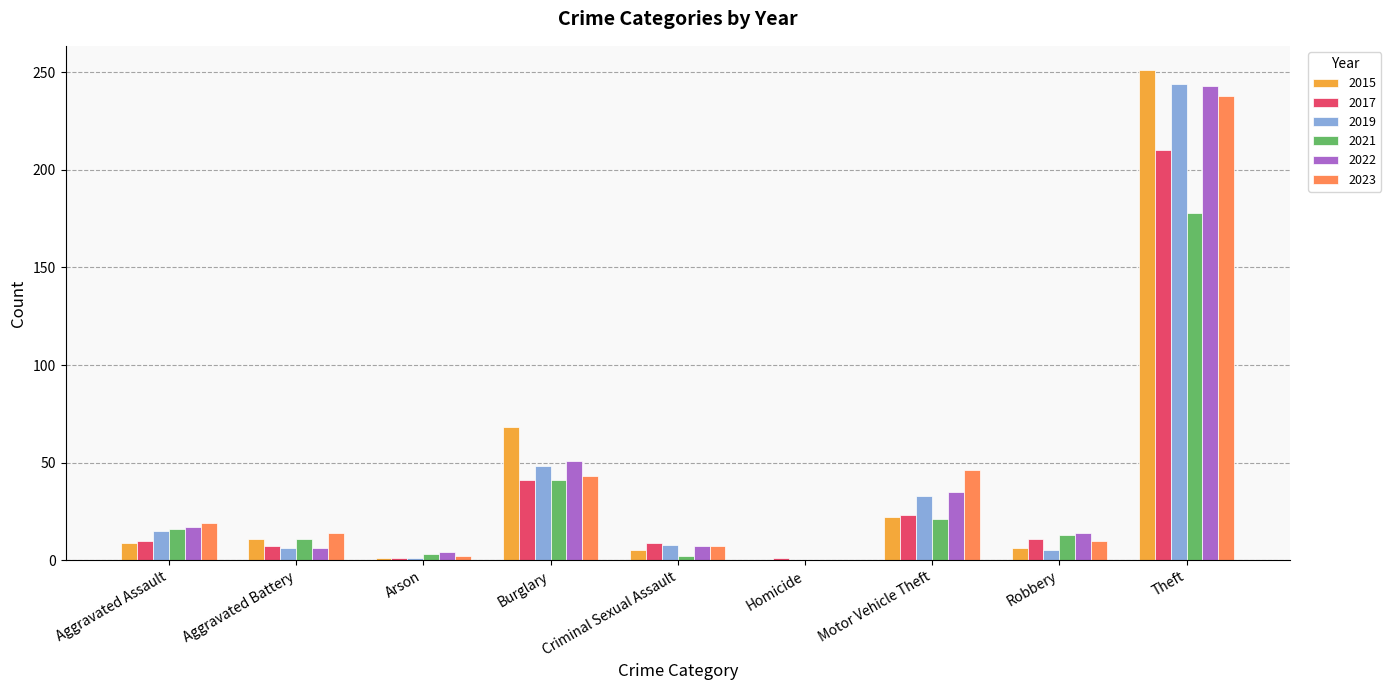

The value of 2021 at Burglary is 41. True or false?

True